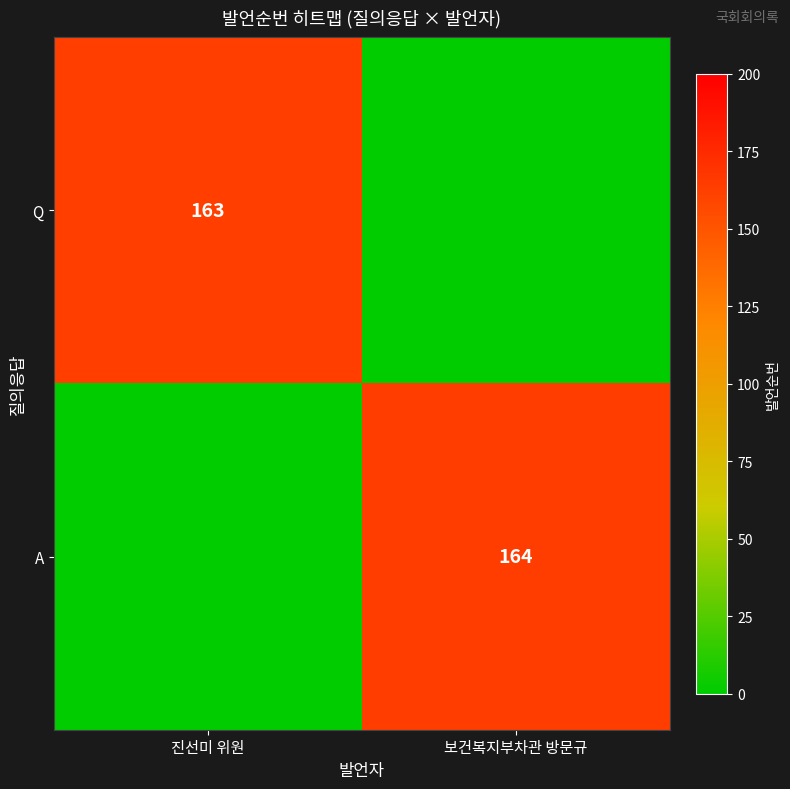

The value of Q at 진선미 위원 is 266. True or false?

False